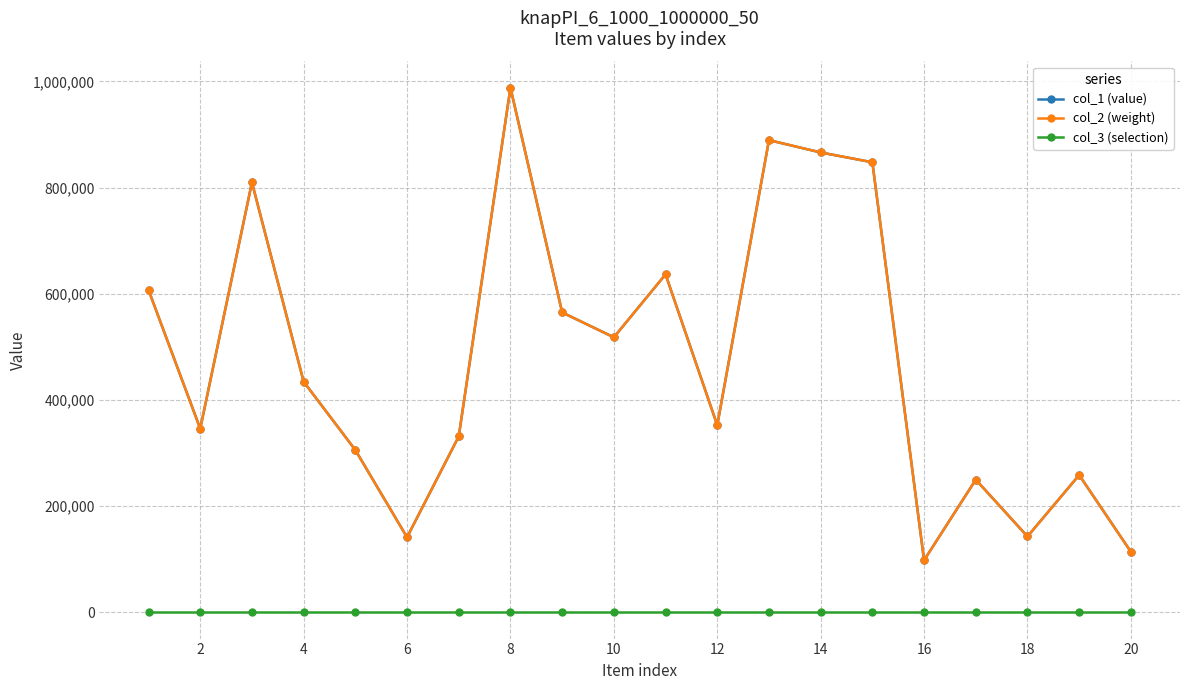

Does the chart have visible grid lines?

Yes